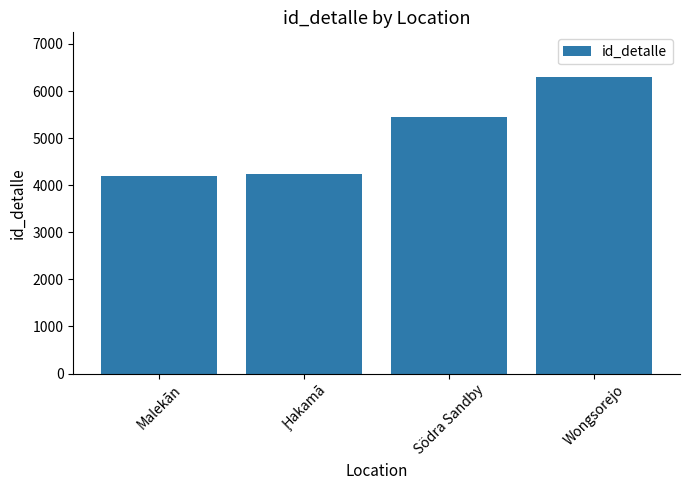

Is it true that the value at Malekān is 2758?

False